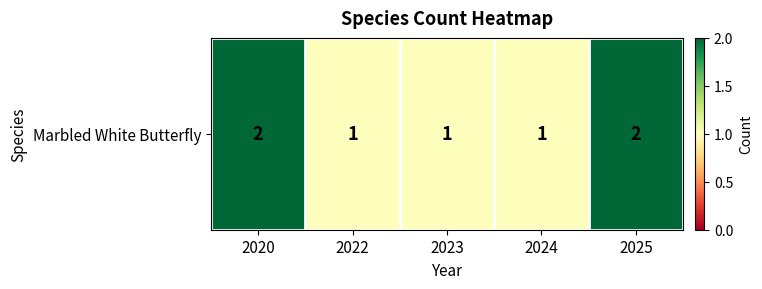

Between 2024 and 2022, which is larger?

2024